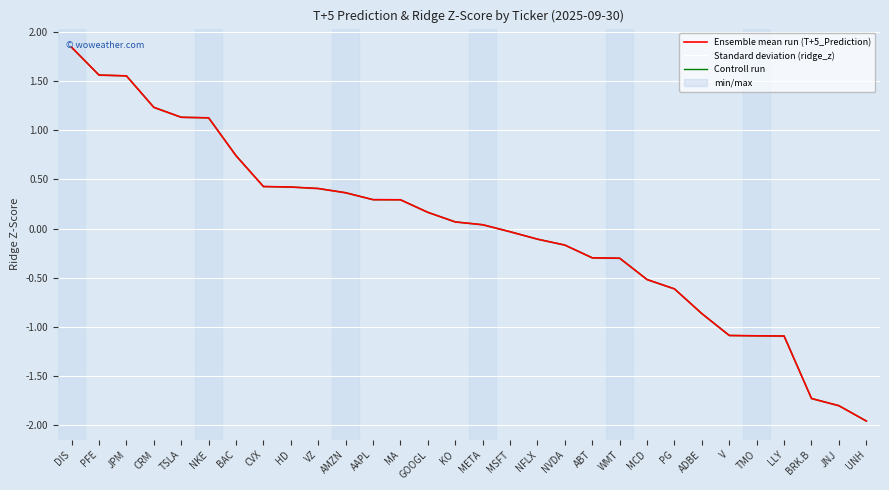

True or false: Standard deviation (ridge_z) and Controll run intersect in this chart.

False